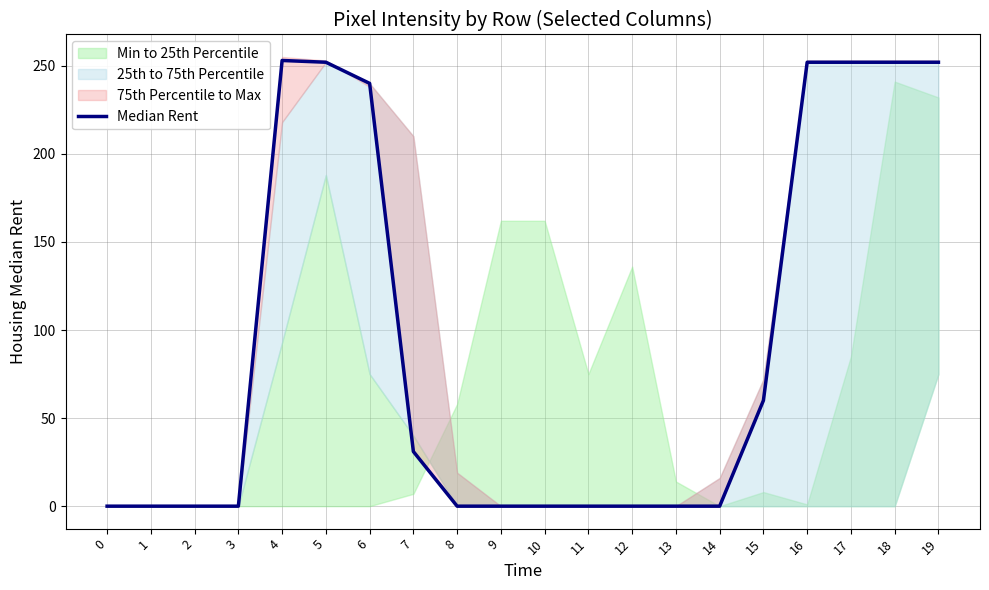

The value at 1 is 0. True or false?

True